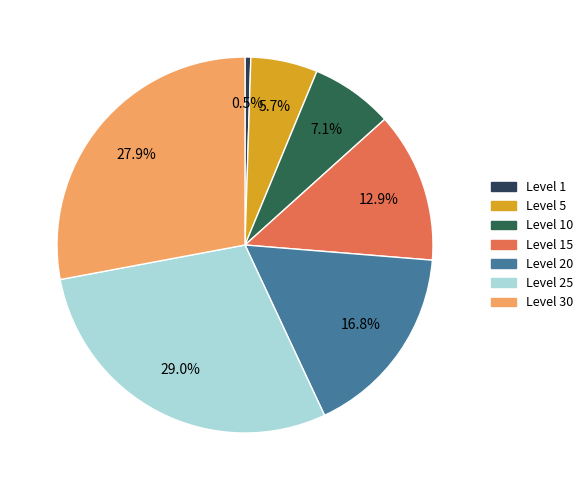

Rank the categories by value from lowest to highest.

Level 1, Level 5, Level 10, Level 15, Level 20, Level 30, Level 25